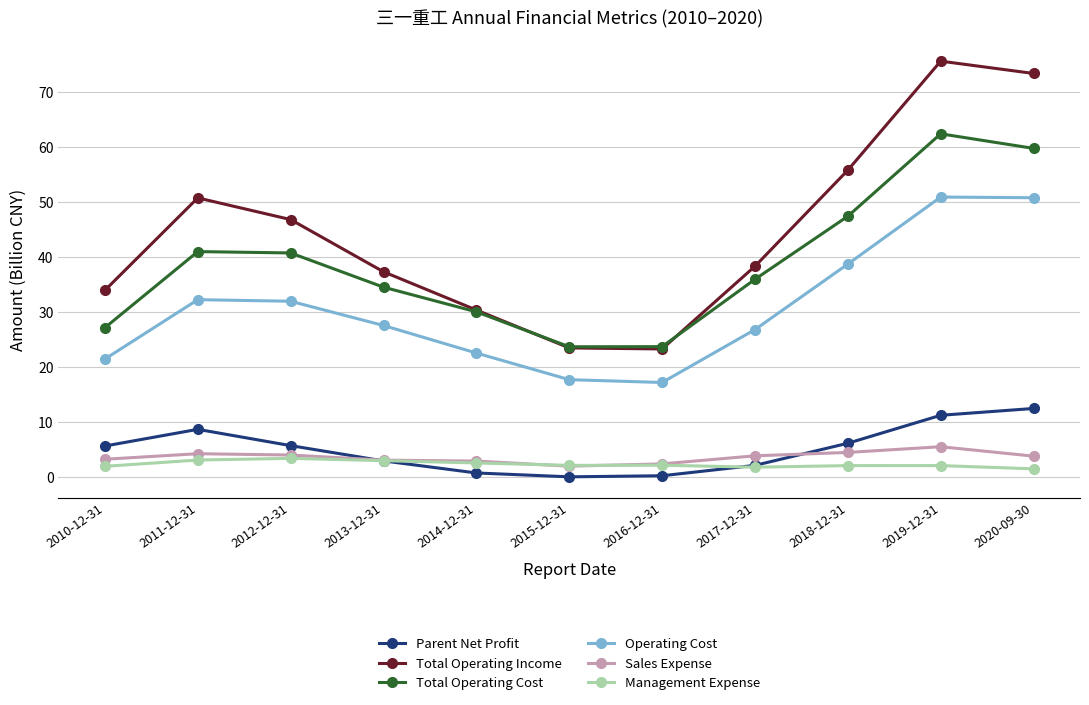

What is the value of the Operating Cost point at the 4th from the left?

27.6